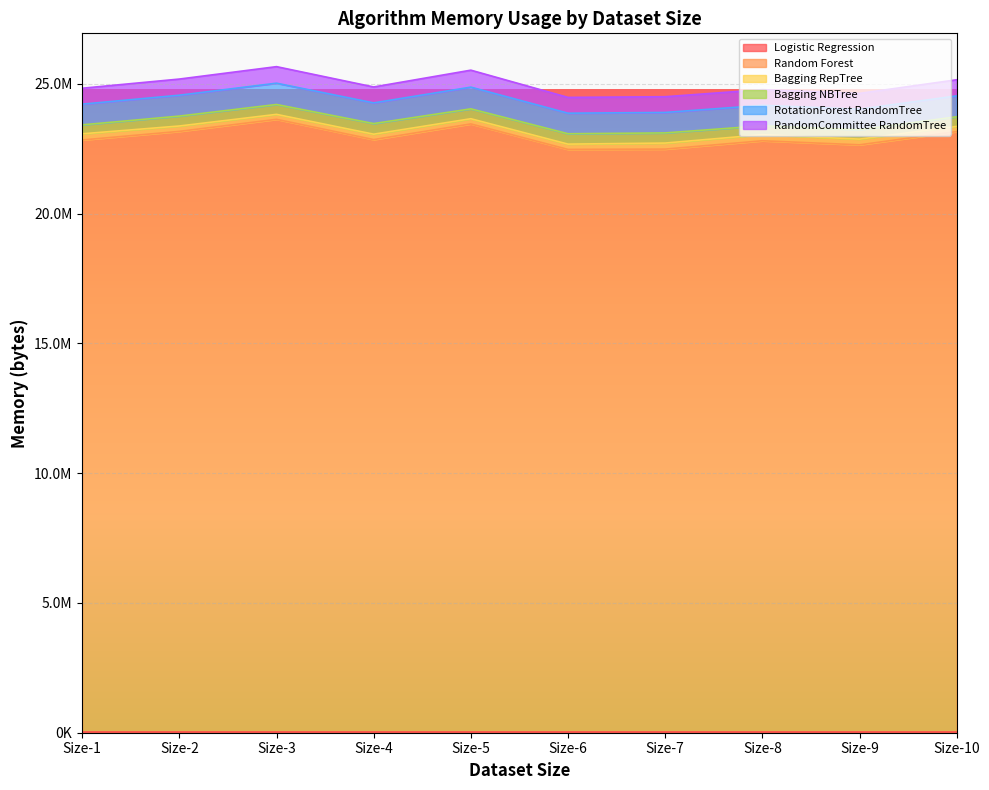

How many values in the Random Forest series exceed 22842112?

4